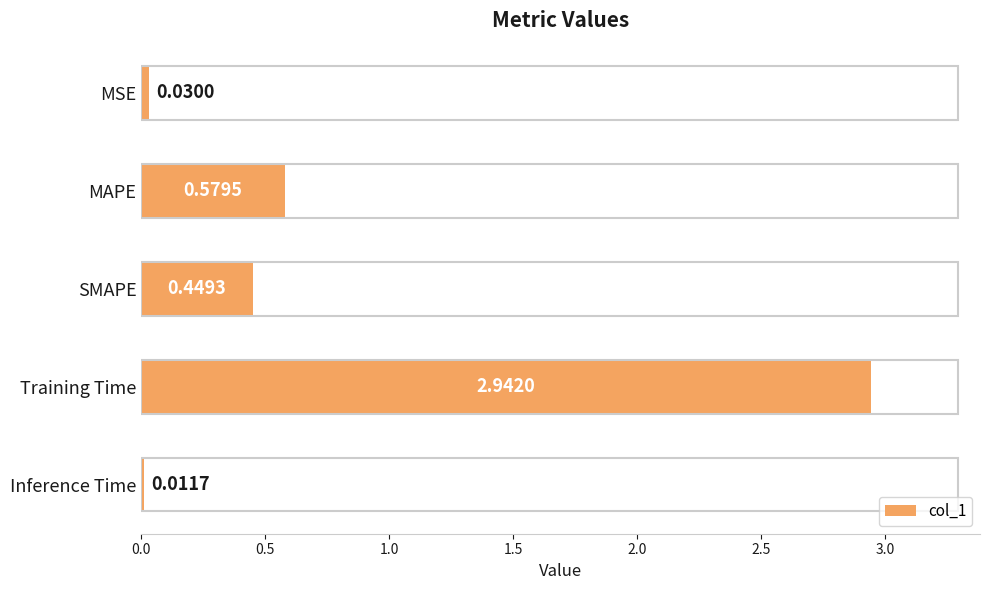

What is the label of the 5th bar from the bottom?

MSE